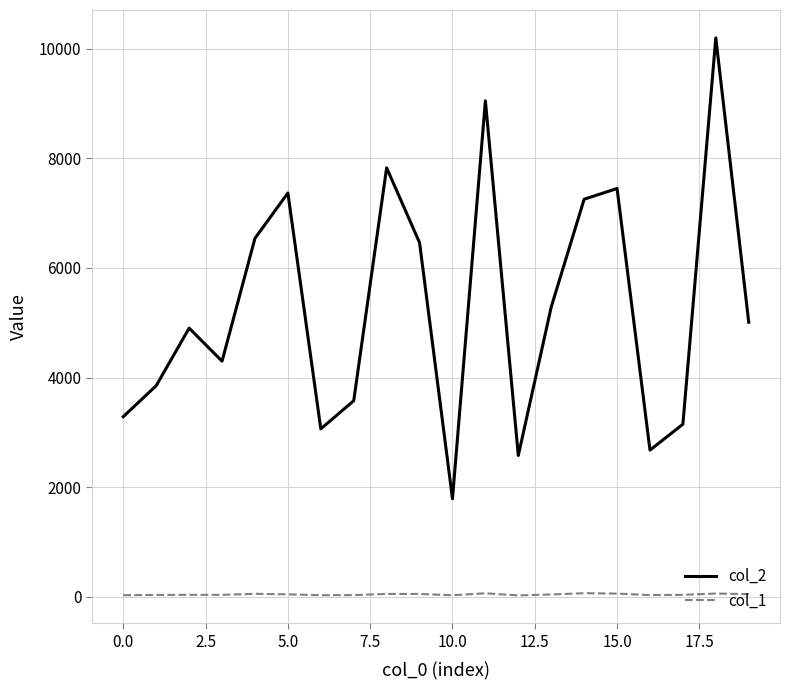

How many lines are shown in the chart?

2